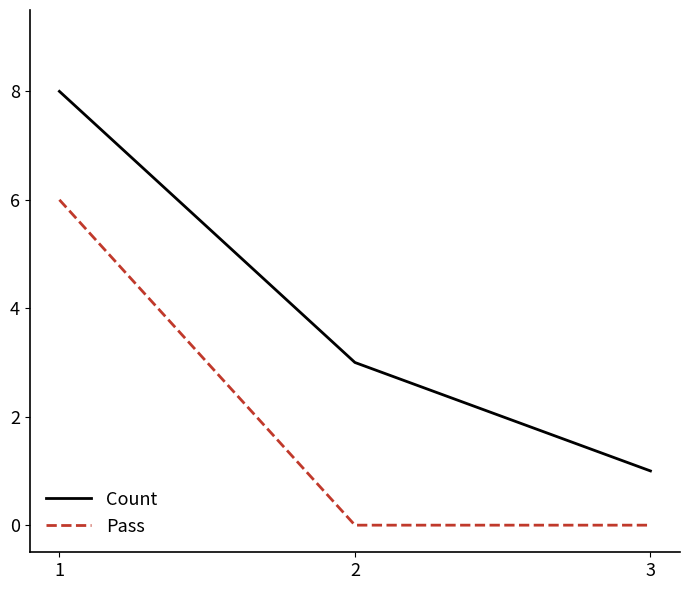

True or false: Pass has a value of 0 at 3.

True